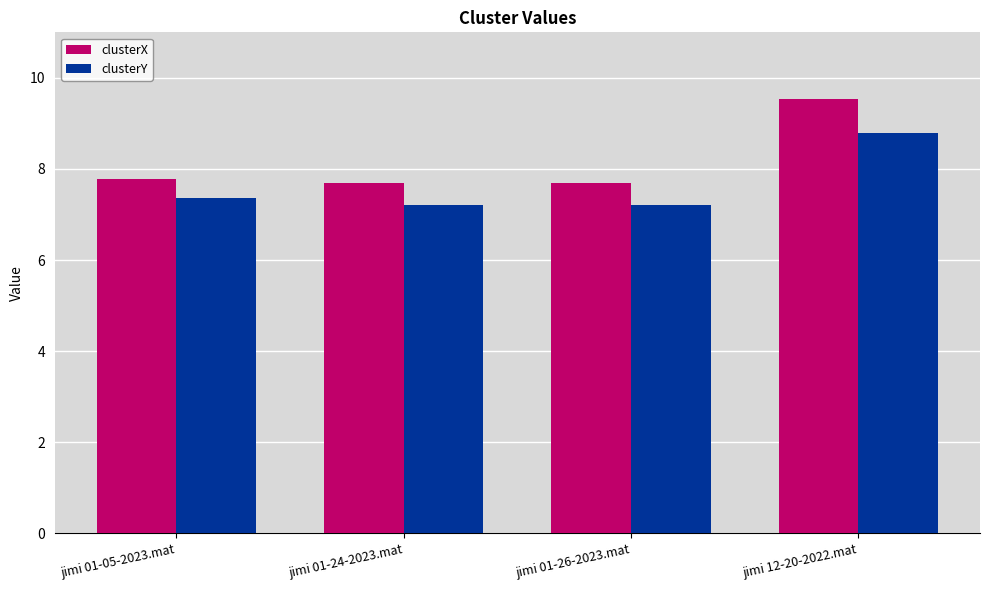

What is the sum of all clusterX values?

32.7